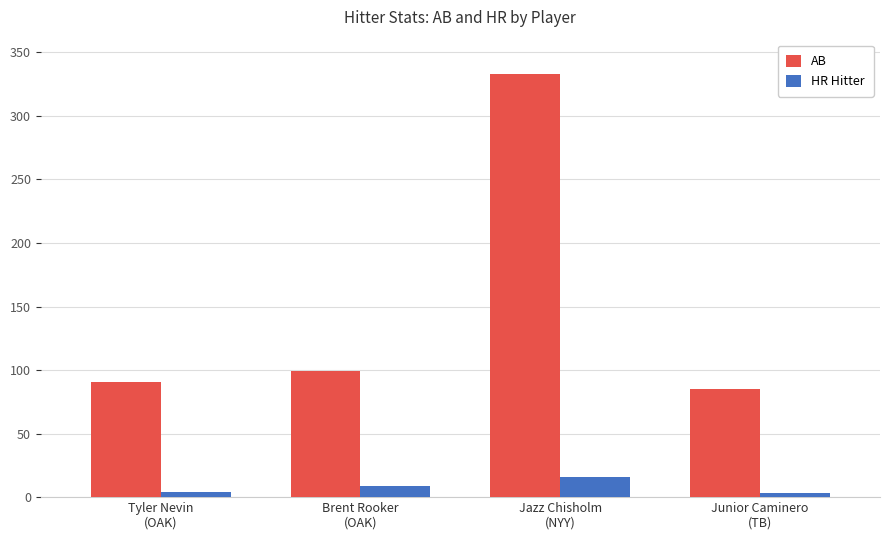

What is the maximum value shown in the chart?

333